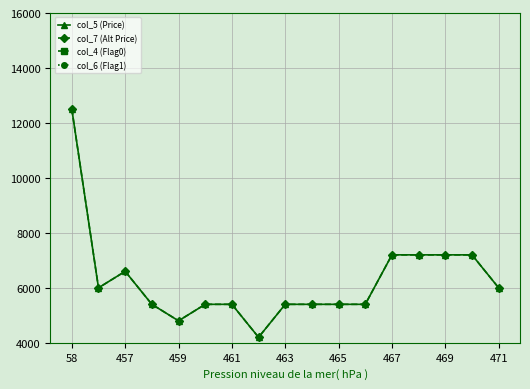

Which category has the highest value in the col_6 (Flag1) series?

58